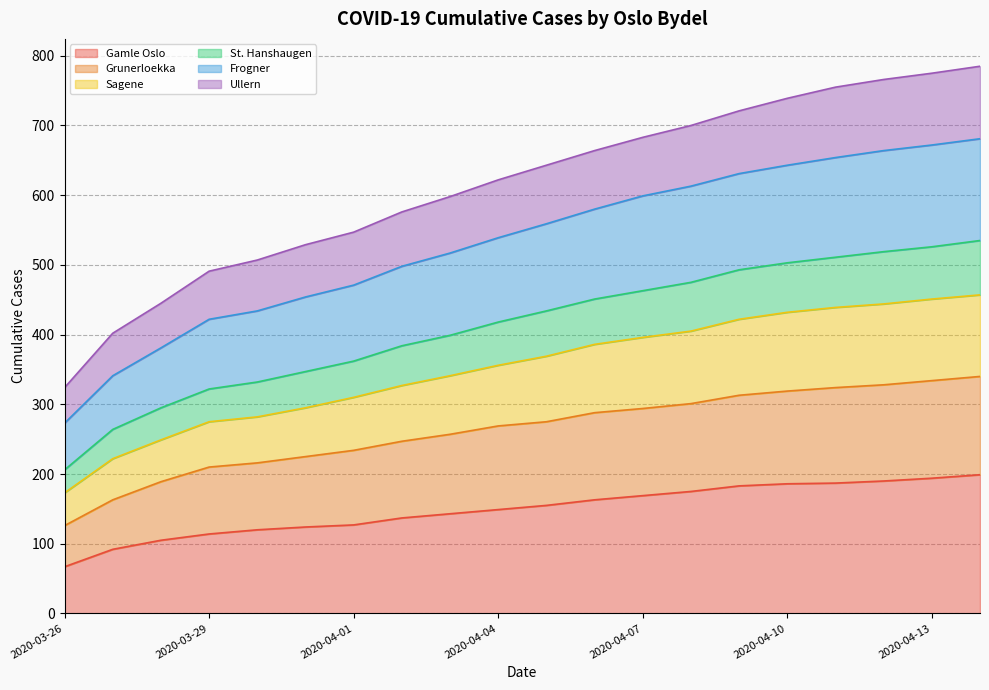

The value of Gamle Oslo at 2020-04-01 is 193. True or false?

False